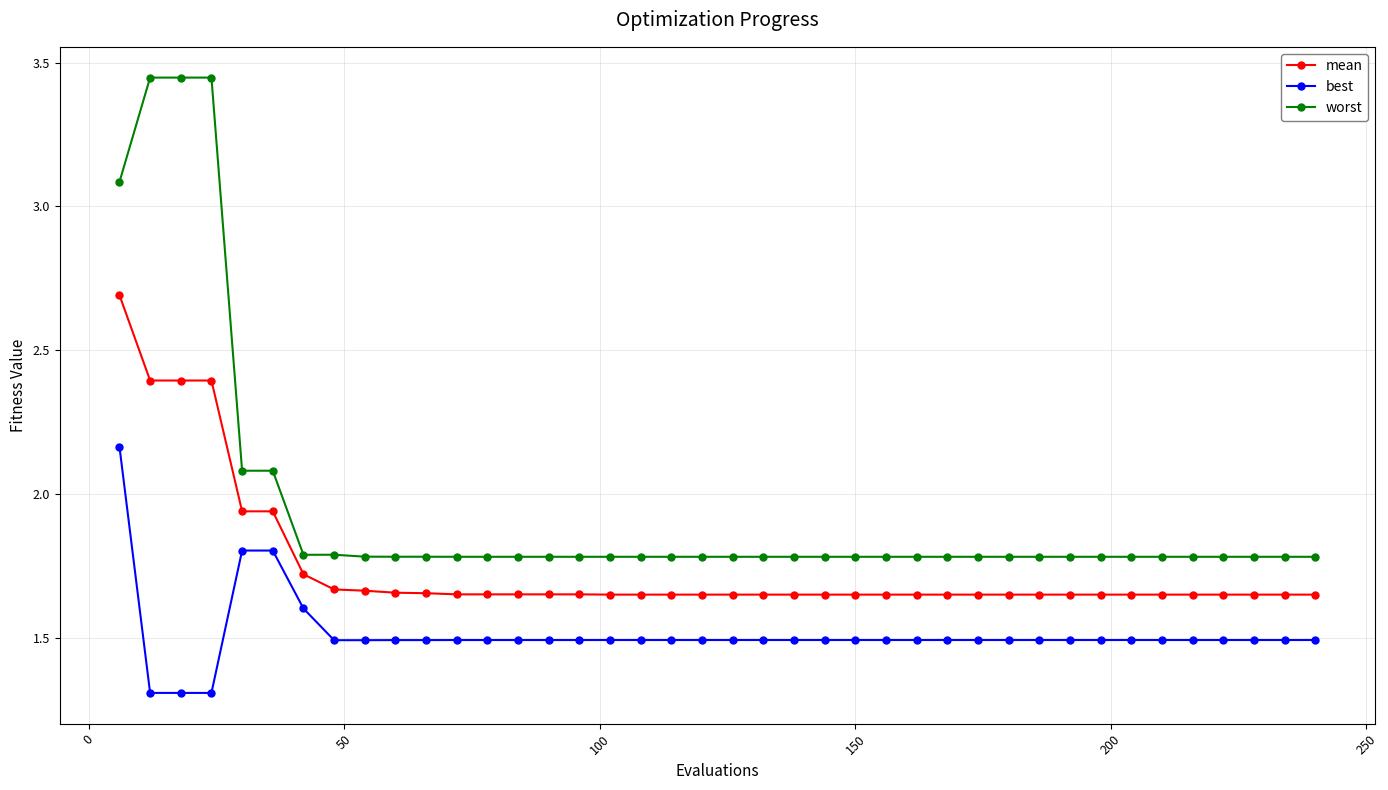

True or false: worst has more than 1 interior local peaks.

True